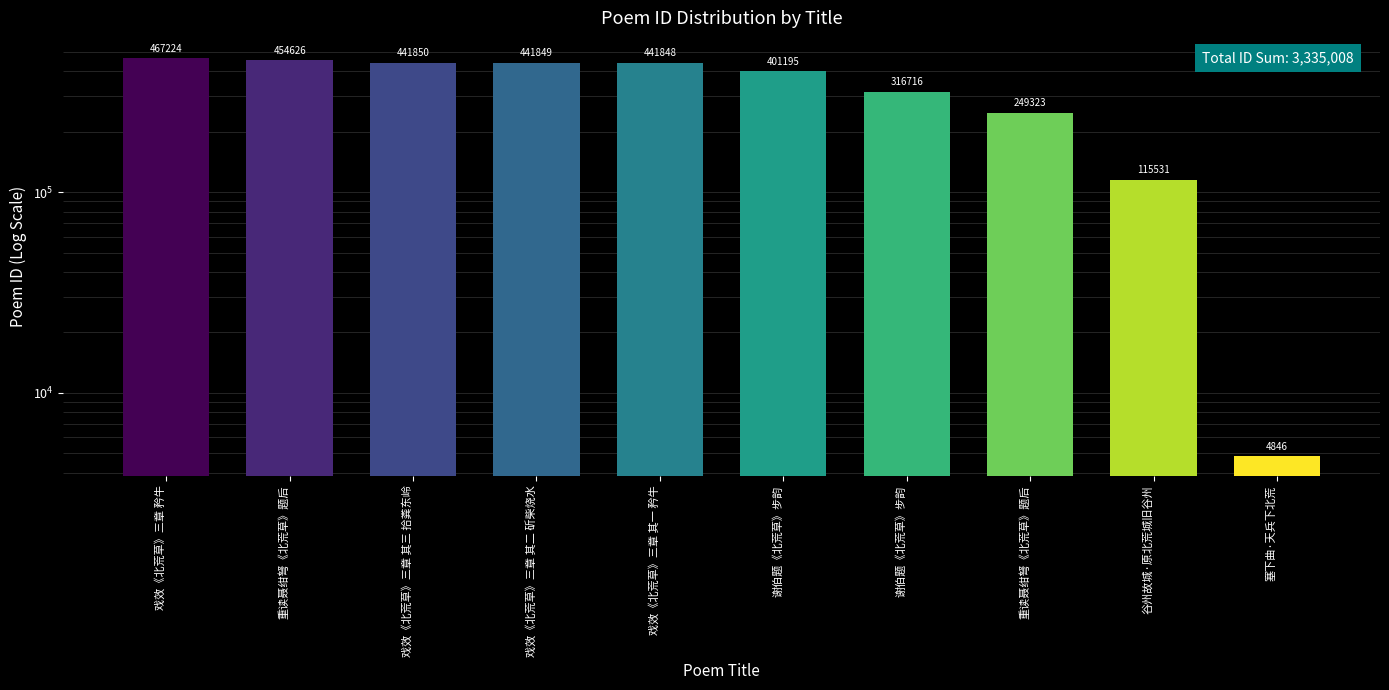

Reading right to left, what are all the values shown in this chart?

4846	115531	249323	316716	401195	441848	441849	441850	454626	467224